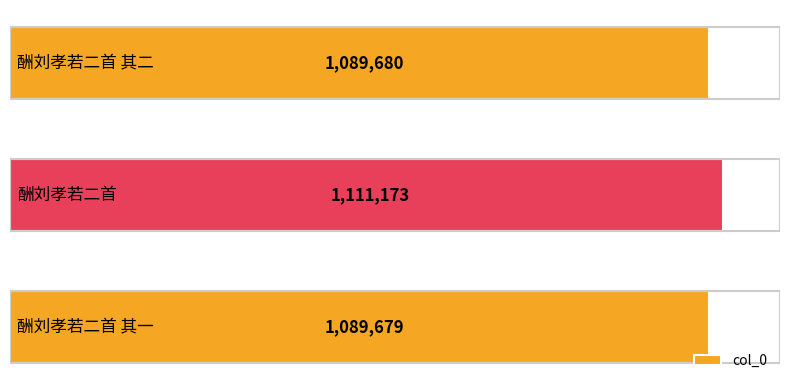

What is the change in value from 0 to 2?

+1